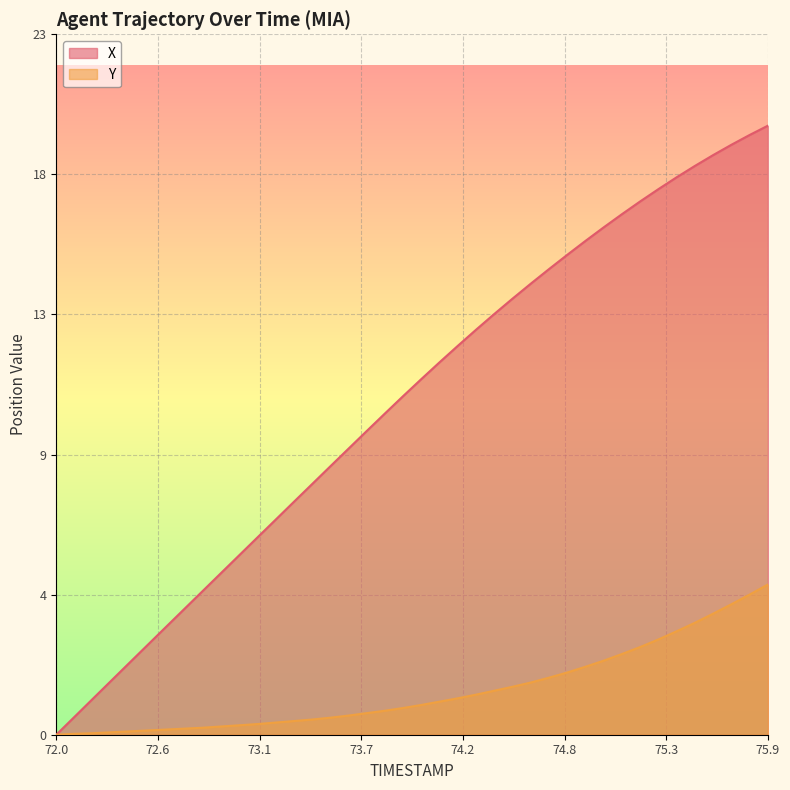

What is the spread (max minus min) of values at 75.9?

15.1